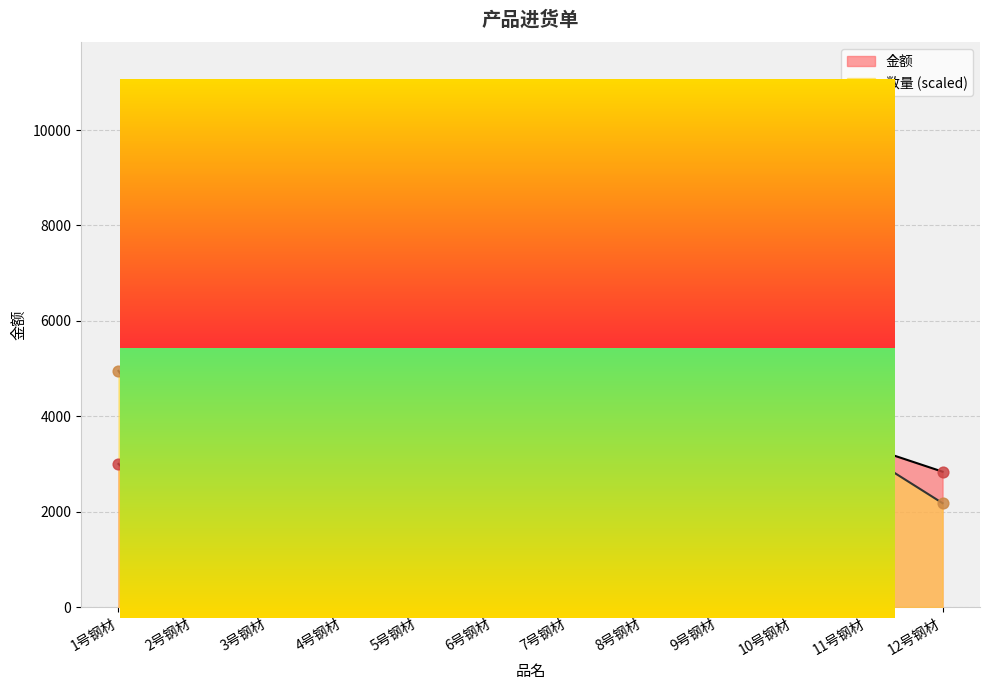

At how many categories does at least one series exceed 7878?

2